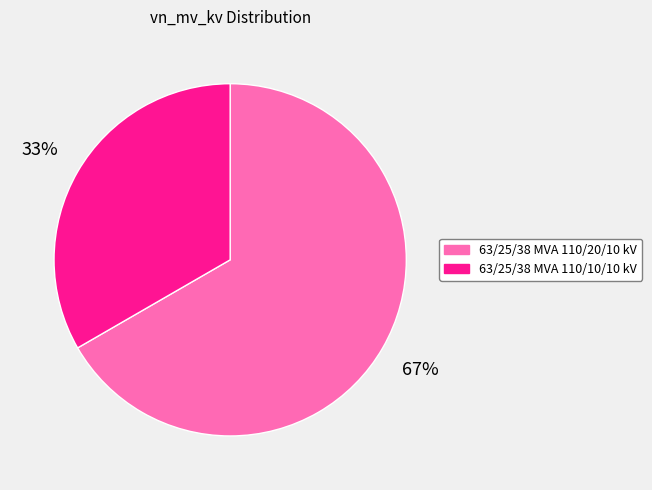

To the nearest percent, what is the combined percentage of 63/25/38 MVA 110/10/10 kV and 63/25/38 MVA 110/20/10 kV?

100%